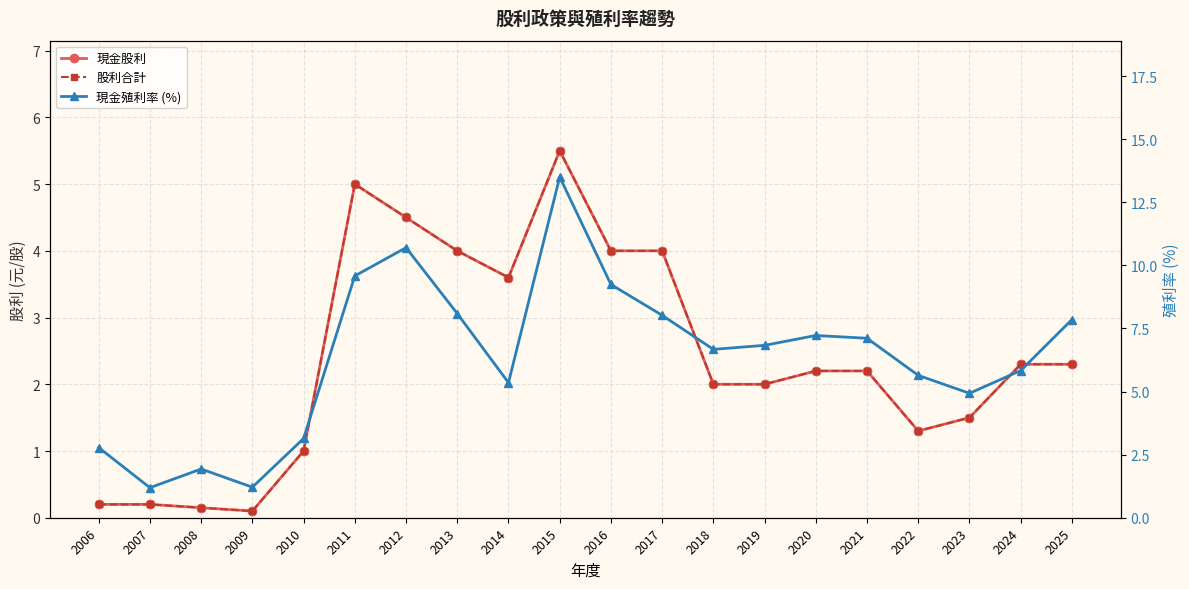

What is the difference between the maximum and second lowest values in the 現金股利 series?

5.3